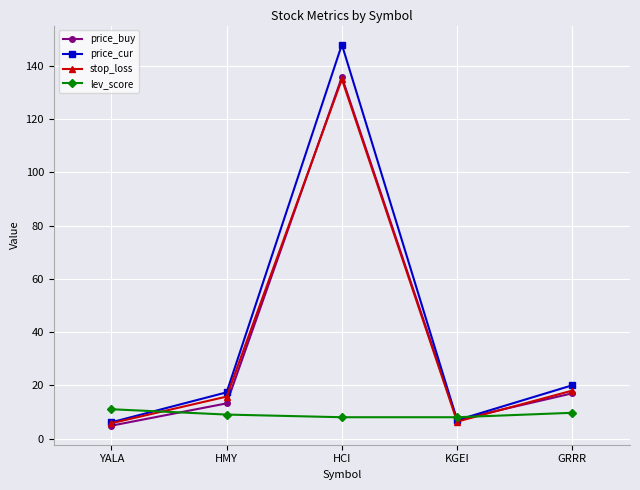

True or false: stop_loss has more than 0 interior local peaks.

True